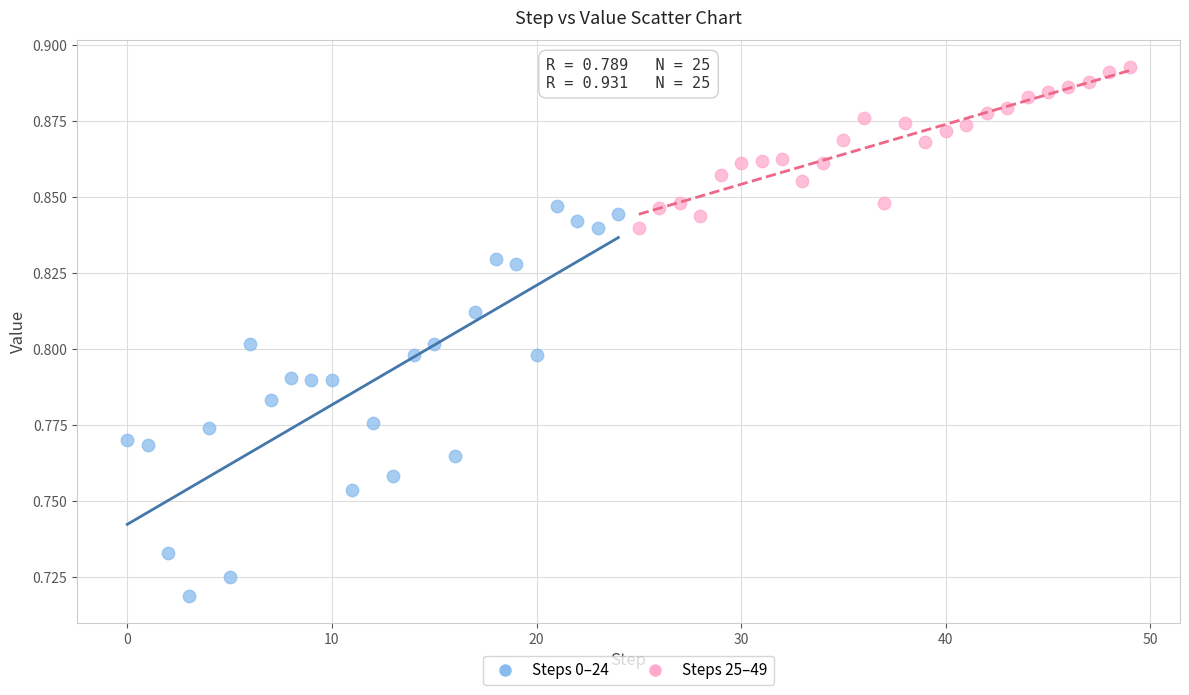

Which series has the widest spread of Y values?

Steps 0–24